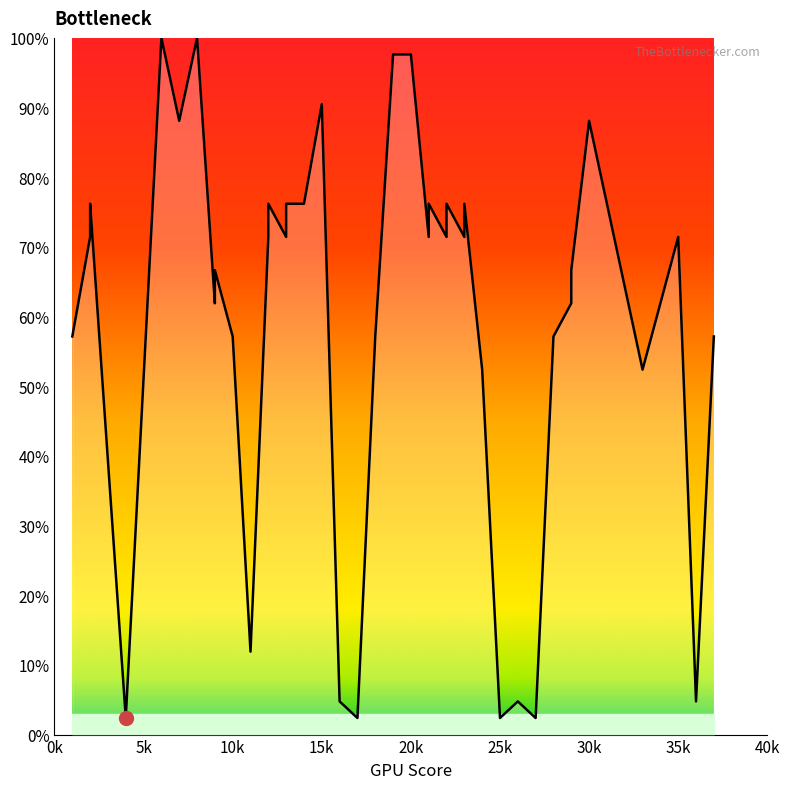

Reading right to left, what are all the values shown in this chart?

57.1	4.8	71.4	52.4	88.1	66.7	61.9	57.1	2.4	4.8	2.4	52.4	76.2	71.4	76.2	71.4	76.2	71.4	97.6	97.6	57.1	2.4	4.8	90.5	76.2	76.2	71.4	76.2	71.4	11.9	57.1	66.7	61.9	100.0	88.1	100.0	2.4	76.2	71.4	57.1